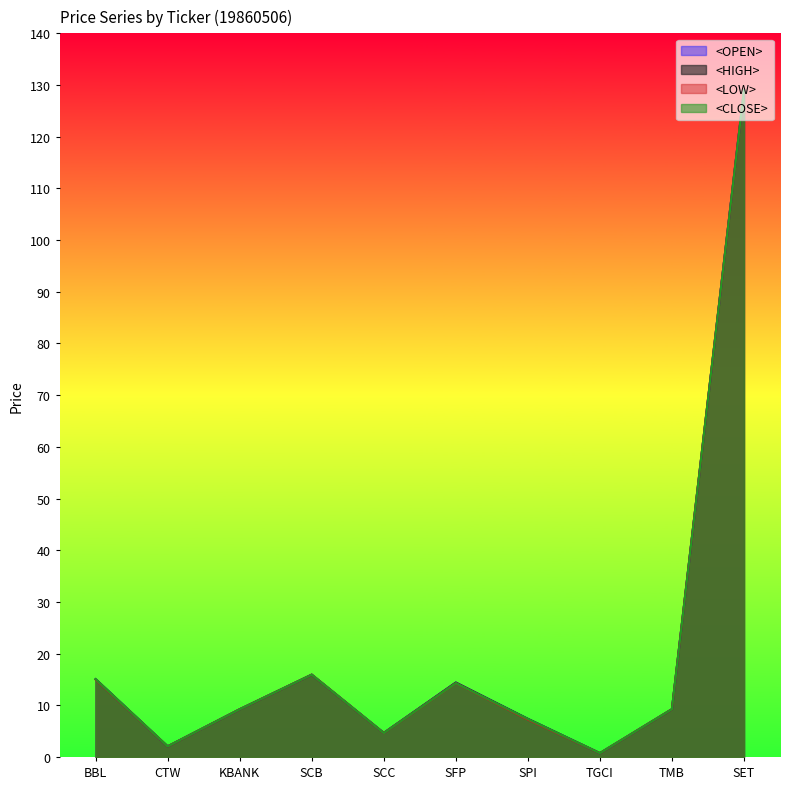

Reading right to left, transcribe all the data shown in this chart.

<OPEN>: SET=129.0	TMB=9.2	TGCI=0.7	SPI=7.4	SFP=14.4	SCC=4.7	SCB=15.9	KBANK=9.2	CTW=2.0	BBL=15.0
<HIGH>: SET=129.0	TMB=9.2	TGCI=0.7	SPI=7.4	SFP=14.4	SCC=4.7	SCB=15.9	KBANK=9.2	CTW=2.0	BBL=15.0
<LOW>: SET=129.0	TMB=9.2	TGCI=0.7	SPI=7.2	SFP=14.3	SCC=4.6	SCB=15.9	KBANK=9.2	CTW=2.0	BBL=15.0
<CLOSE>: SET=129.0	TMB=9.2	TGCI=0.7	SPI=7.4	SFP=14.3	SCC=4.6	SCB=15.9	KBANK=9.2	CTW=2.0	BBL=15.0